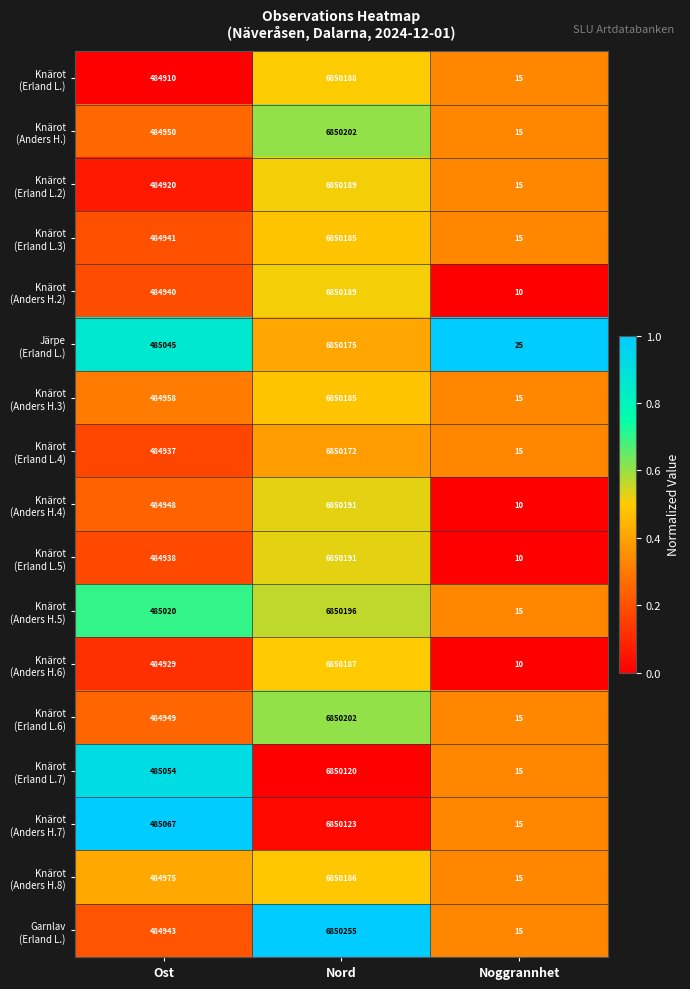

What is the spread (max minus min) of values at Ost?

157